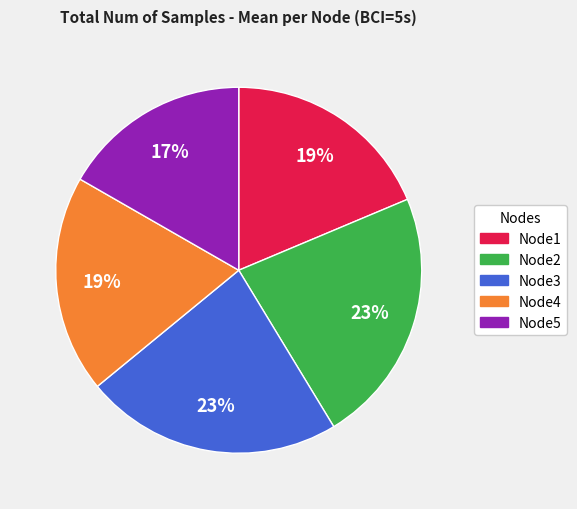

To the nearest percent, what is the difference between the largest and smallest slice percentages?

6%